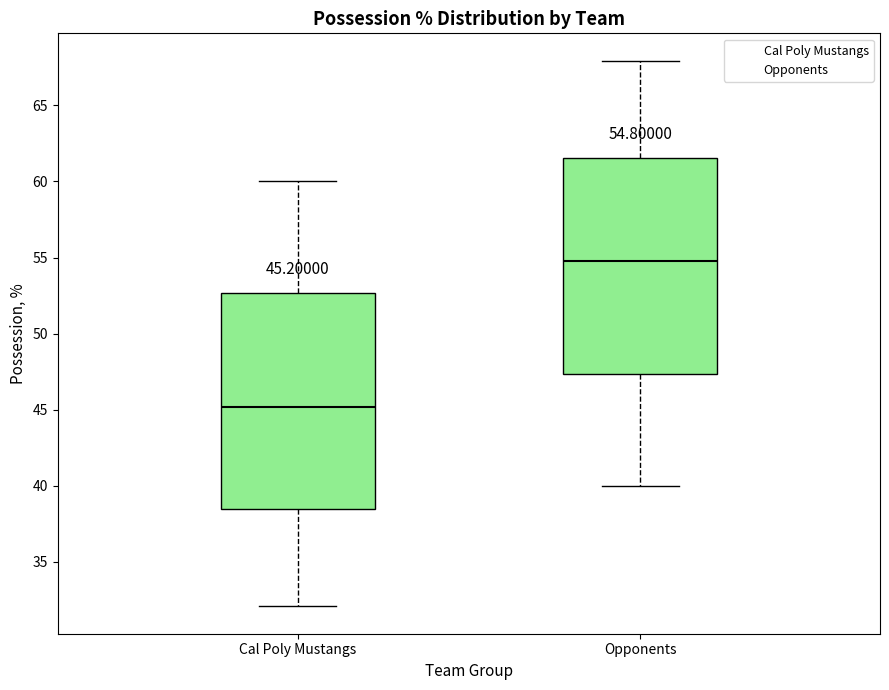

Which box's median line is the lowest?

Cal Poly Mustangs